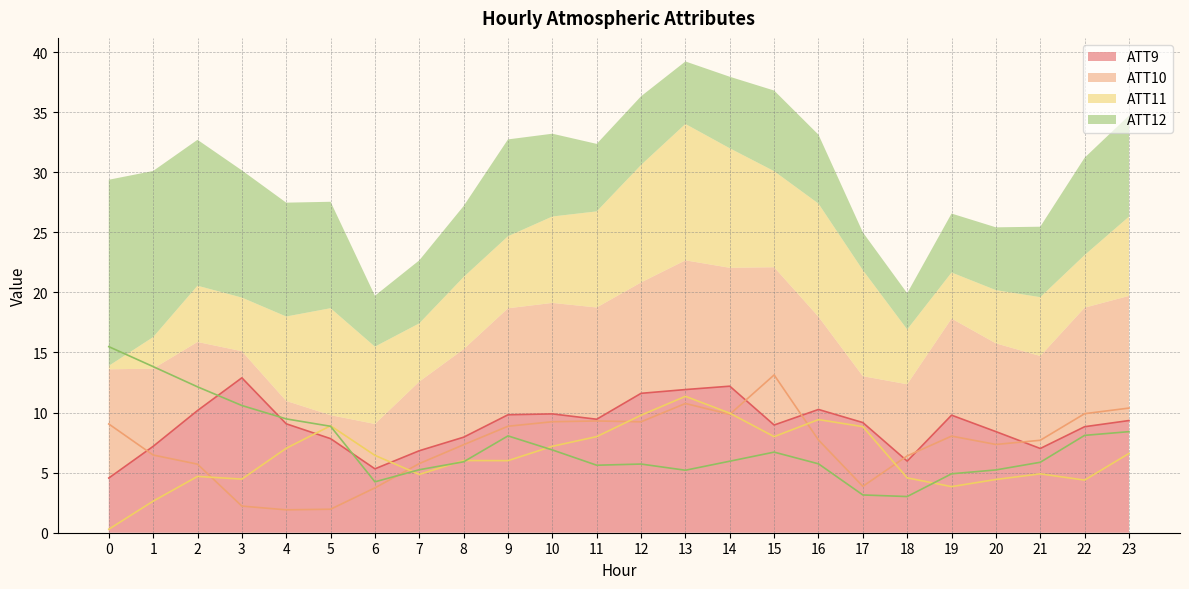

Which series has the widest spread of values?

ATT12